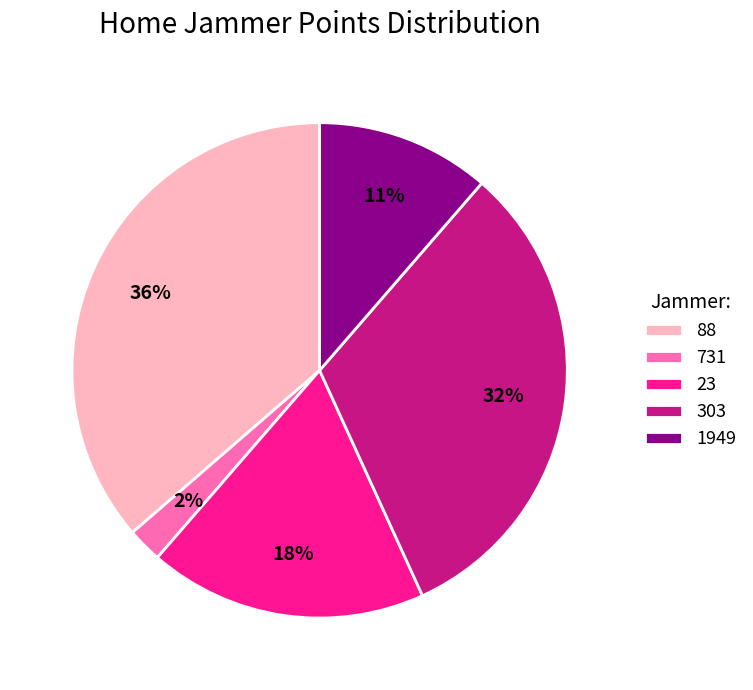

What is the smallest slice in the pie chart?

731